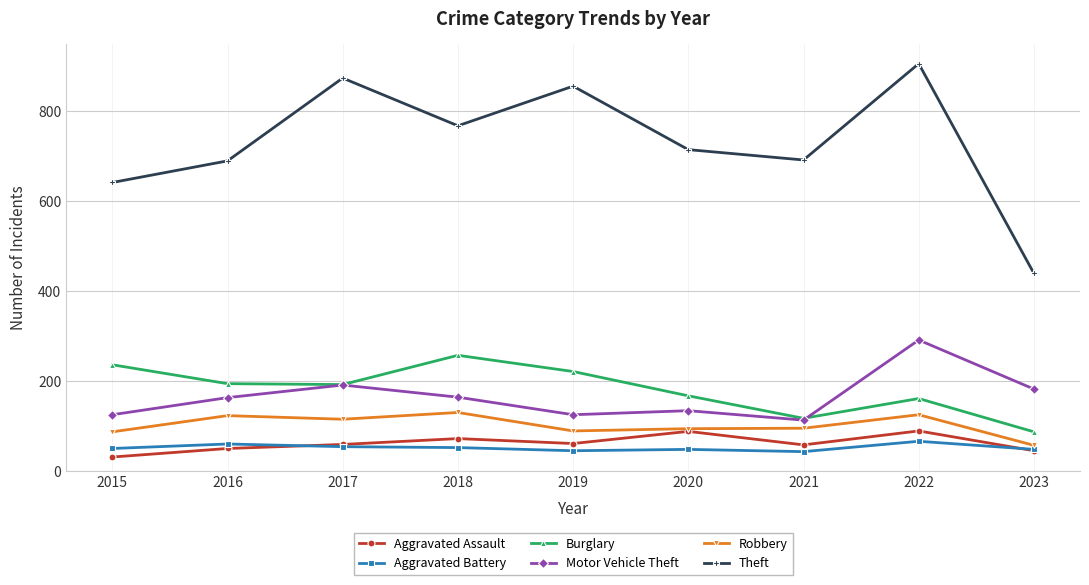

At which category does Aggravated Assault reach its first local valley?

2019